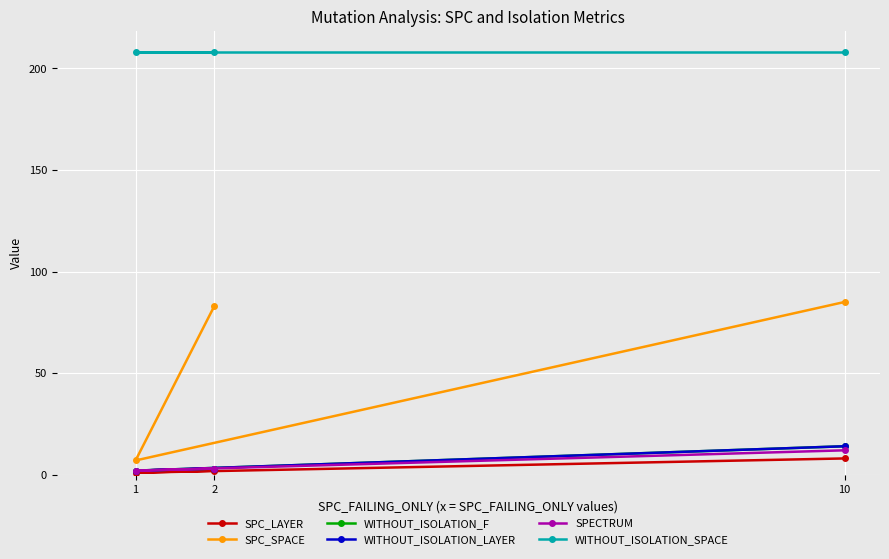

What is the average value of the SPECTRUM series?

6